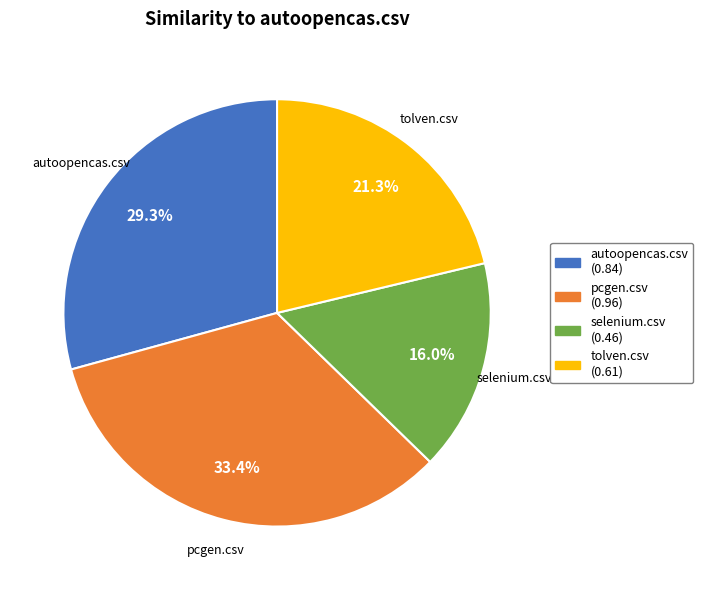

Is pcgen.csv the majority of the pie?

No